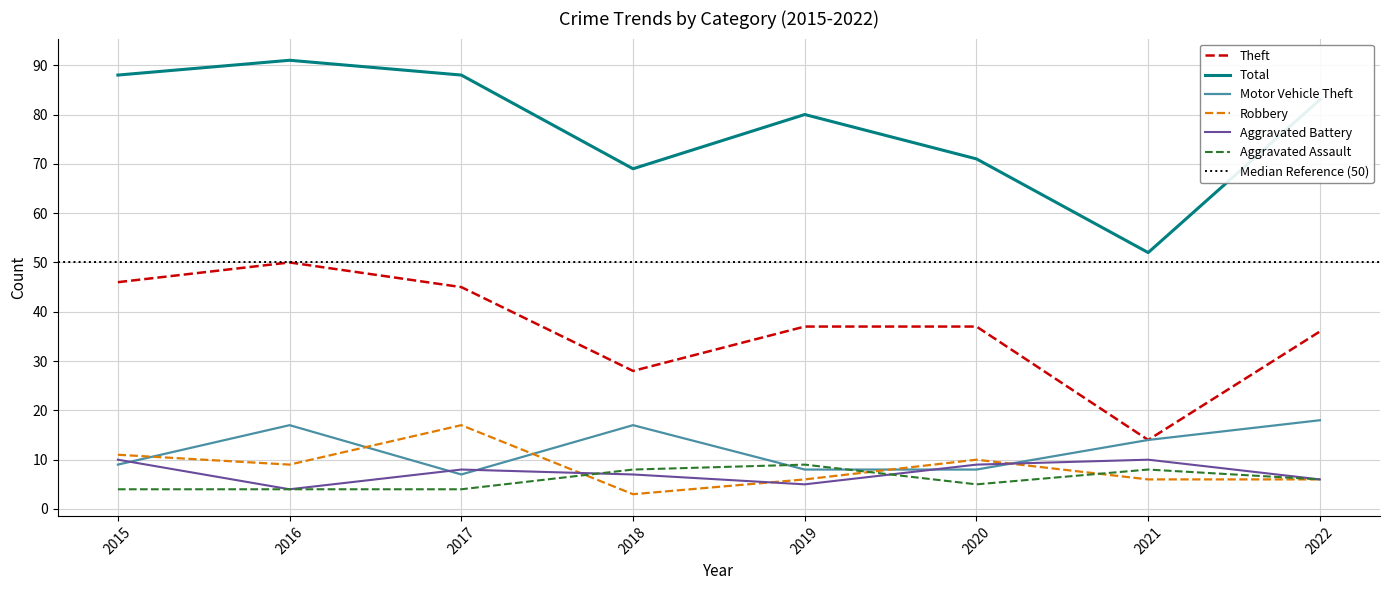

How many lines are shown in the chart?

6